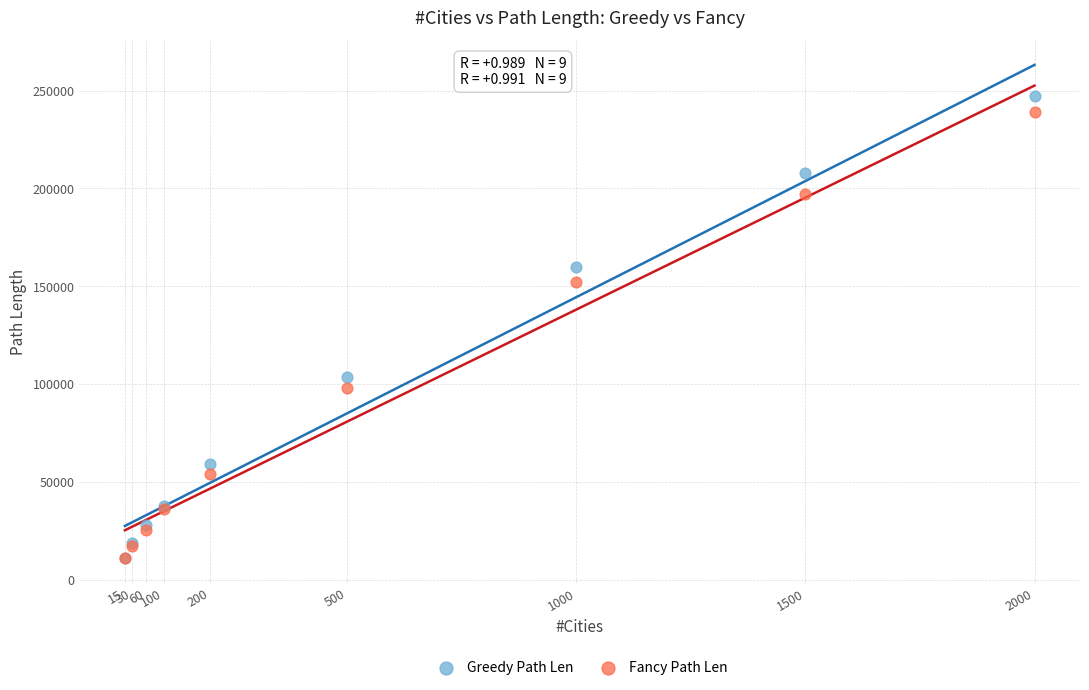

In the Fancy Path Len series, what Y value is closest to 125096?

98211